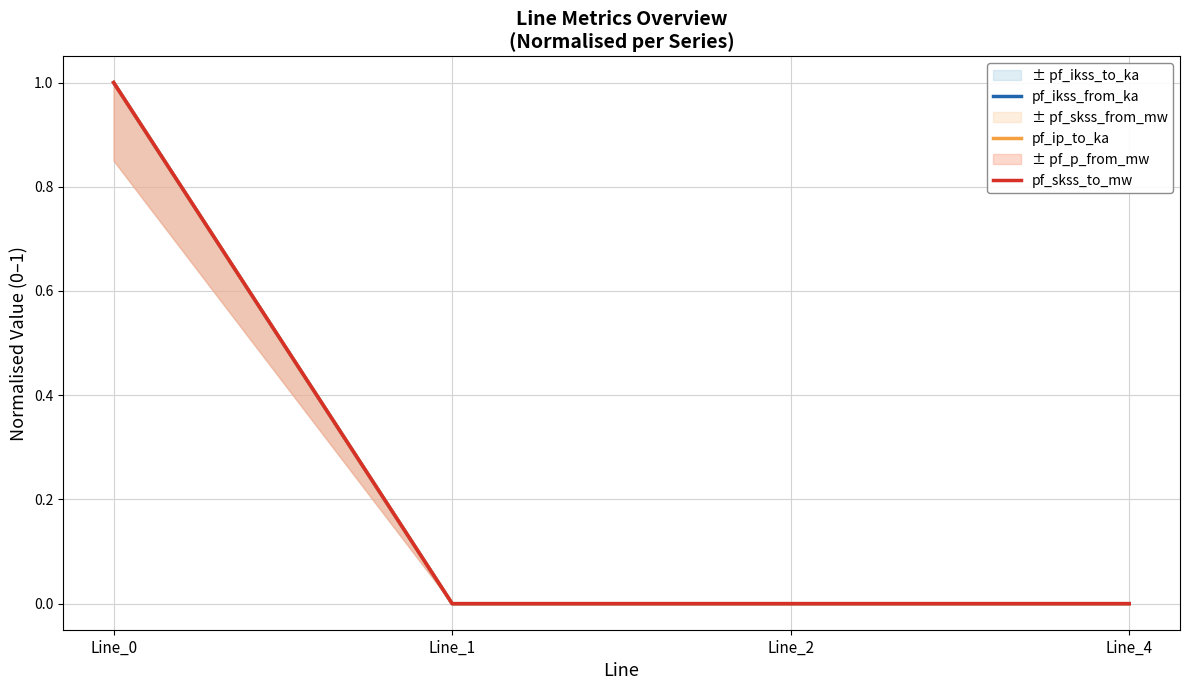

How many series are shown in this chart?

3